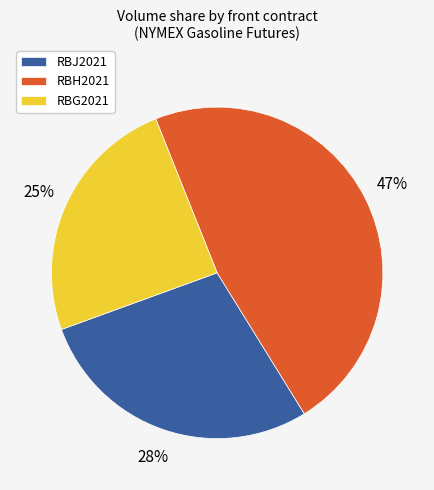

How many slices are in this pie chart?

3